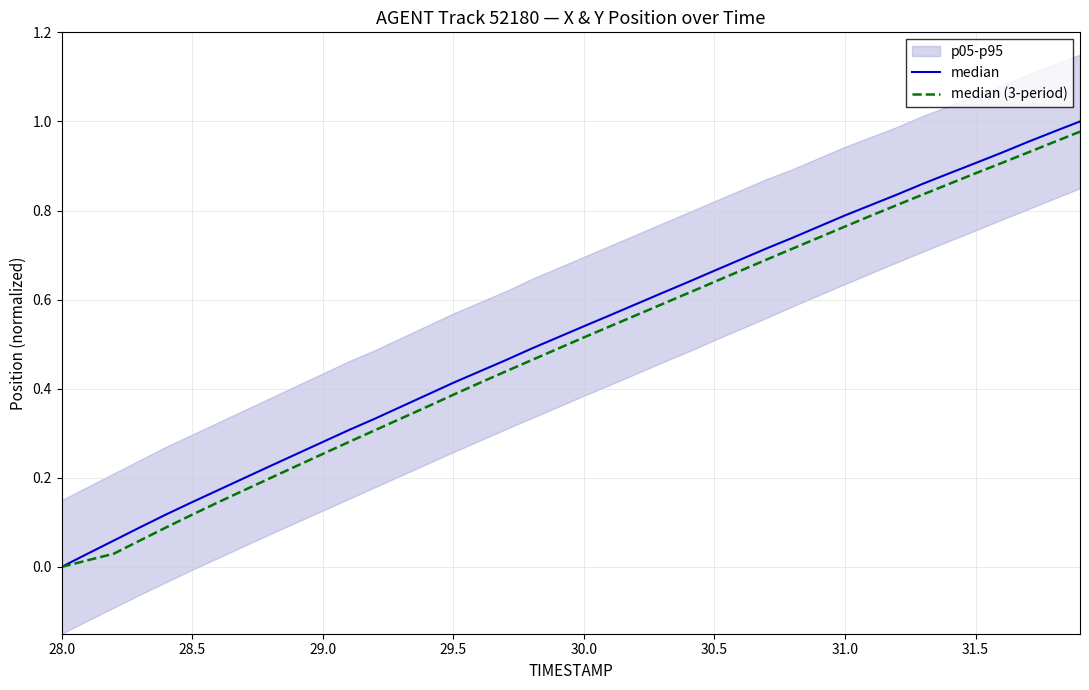

List the series in order of their overall mean, highest first.

median, median (3-period)